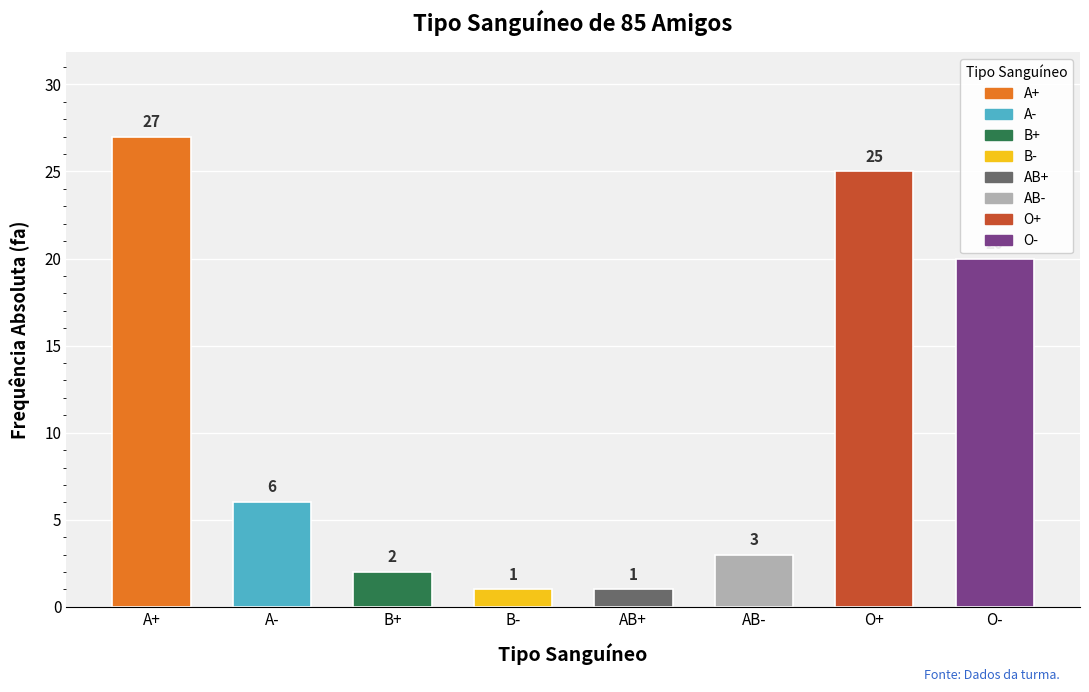

Reading left to right, transcribe all the data shown in this chart.

A+=27	A-=6	B+=2	B-=1	AB+=1	AB-=3	O+=25	O-=20